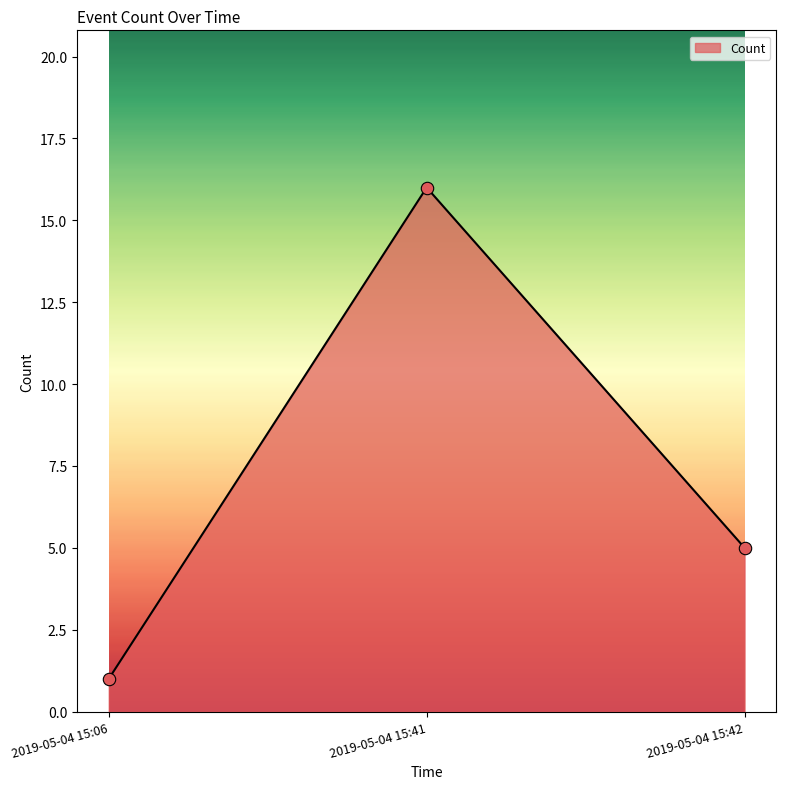

Approximately how many times larger is the value at 2019-05-04 15:41 compared to 2019-05-04 15:42?

3.2